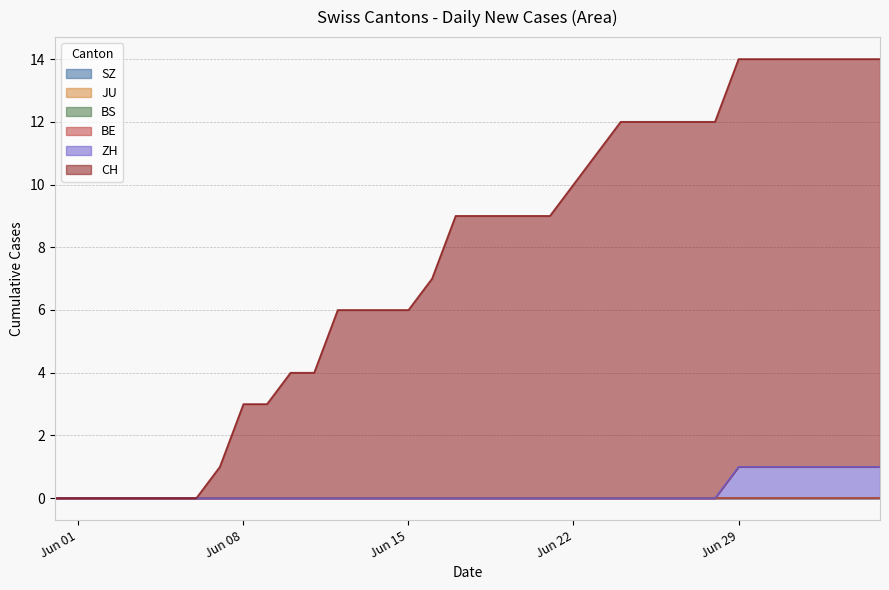

Rank the categories by JU value from highest to lowest.

2020-05-31, 2020-06-01, 2020-06-02, 2020-06-03, 2020-06-04, 2020-06-05, 2020-06-06, 2020-06-07, 2020-06-08, 2020-06-09, 2020-06-10, 2020-06-11, 2020-06-12, 2020-06-13, 2020-06-14, 2020-06-15, 2020-06-16, 2020-06-17, 2020-06-18, 2020-06-19, 2020-06-20, 2020-06-21, 2020-06-22, 2020-06-23, 2020-06-24, 2020-06-25, 2020-06-26, 2020-06-27, 2020-06-28, 2020-06-29, 2020-06-30, 2020-07-01, 2020-07-02, 2020-07-03, 2020-07-04, 2020-07-05